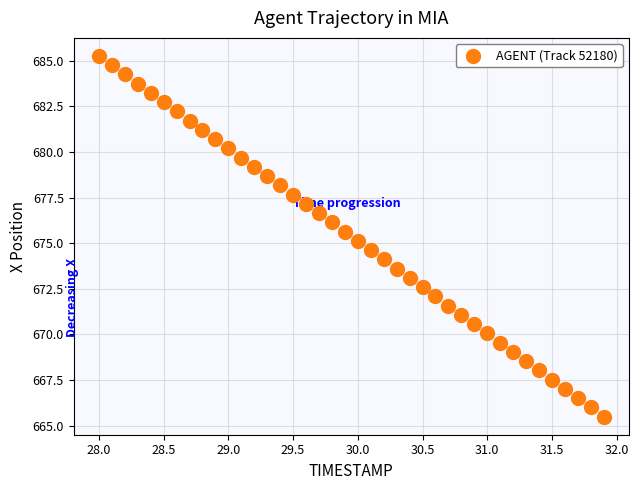

What is the range of Y values (max minus min)?

19.8